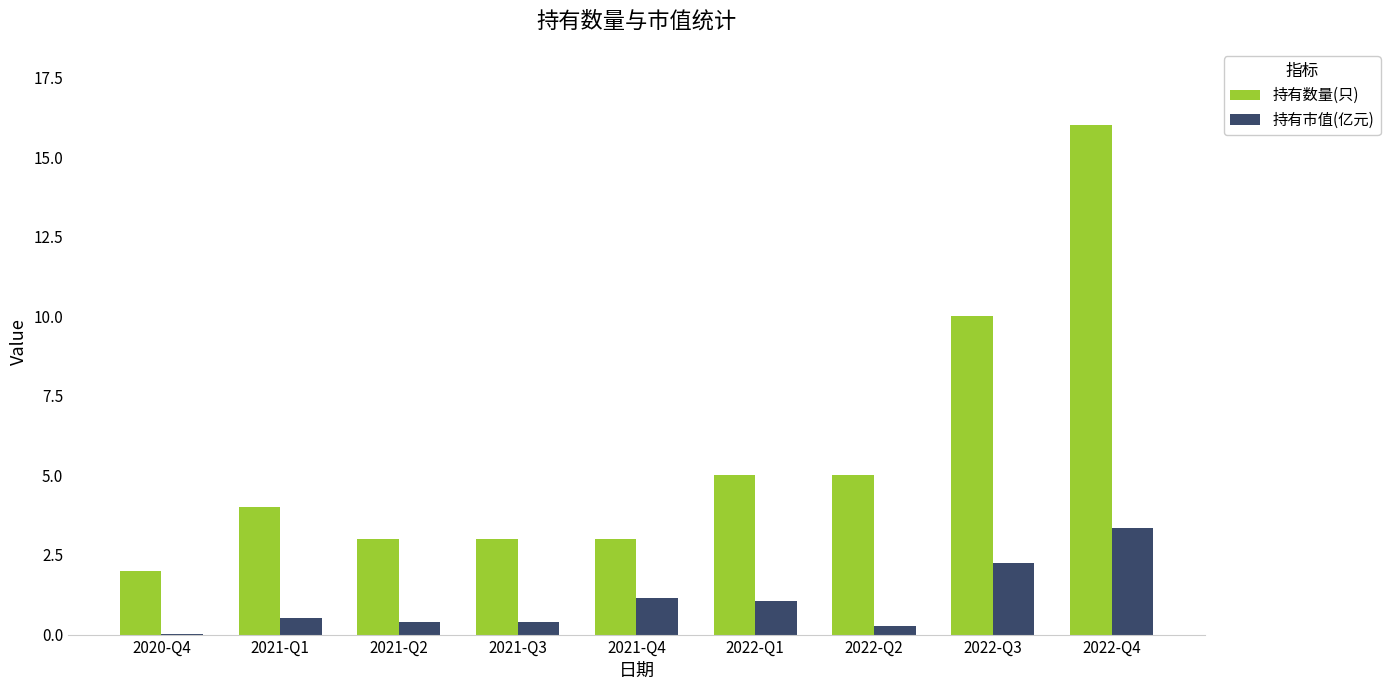

Which category has the highest value across all series?

2022-Q4